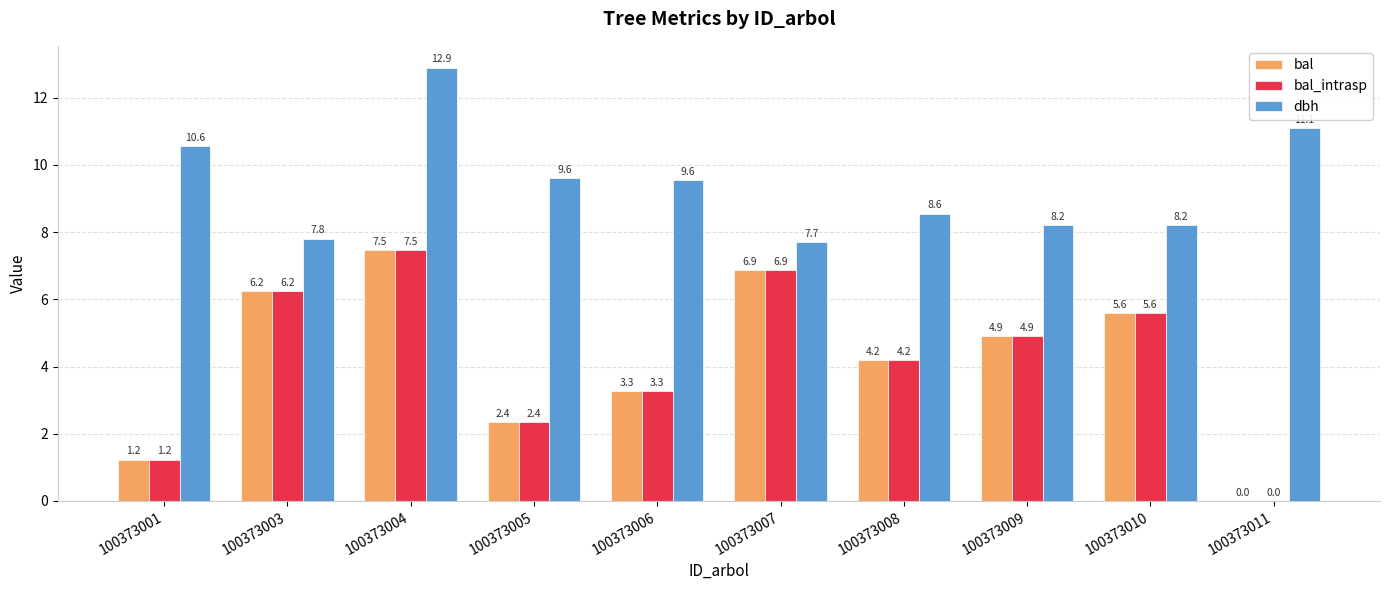

The value of bal at 100373008 is 1.1. True or false?

False